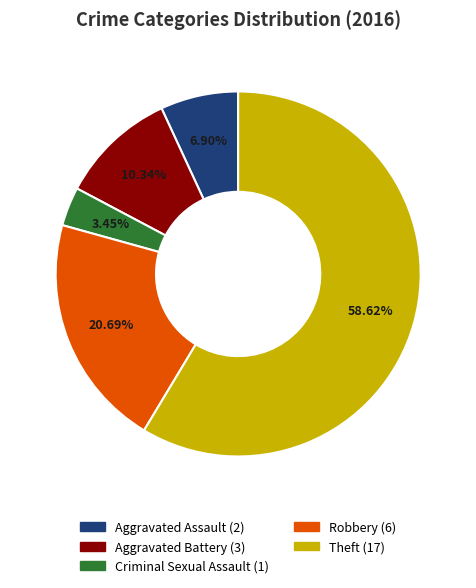

What is the ratio of the value at Robbery to the value at Aggravated Assault?

3.0